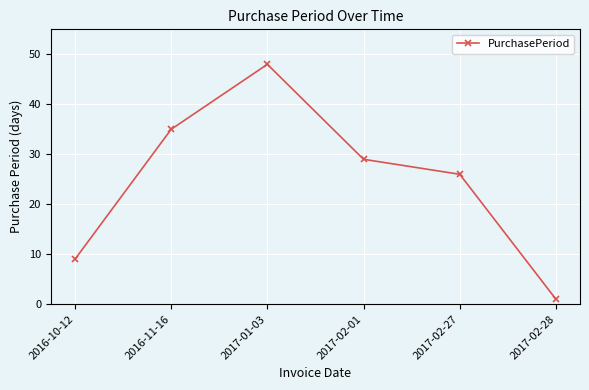

How many values are between 9 and 35?

4